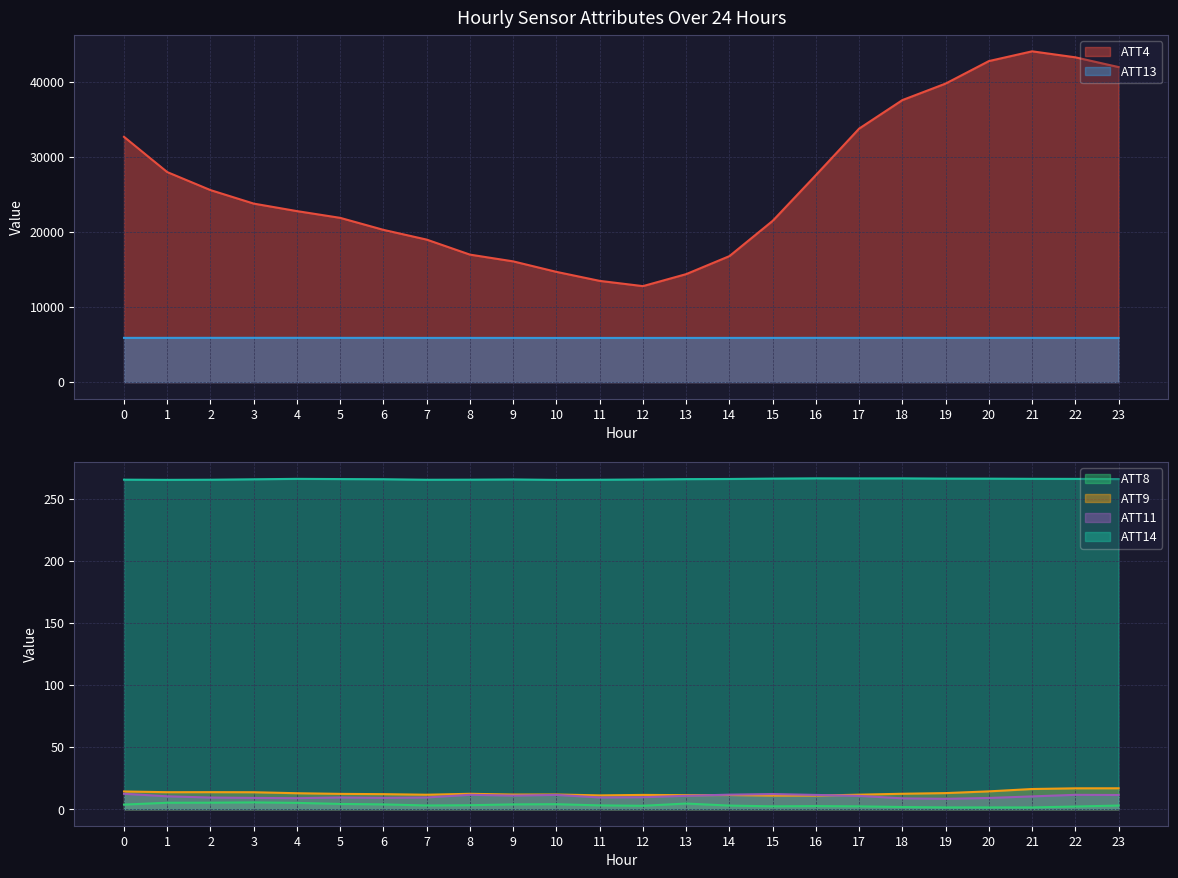

Which category has the highest value across all series?

21